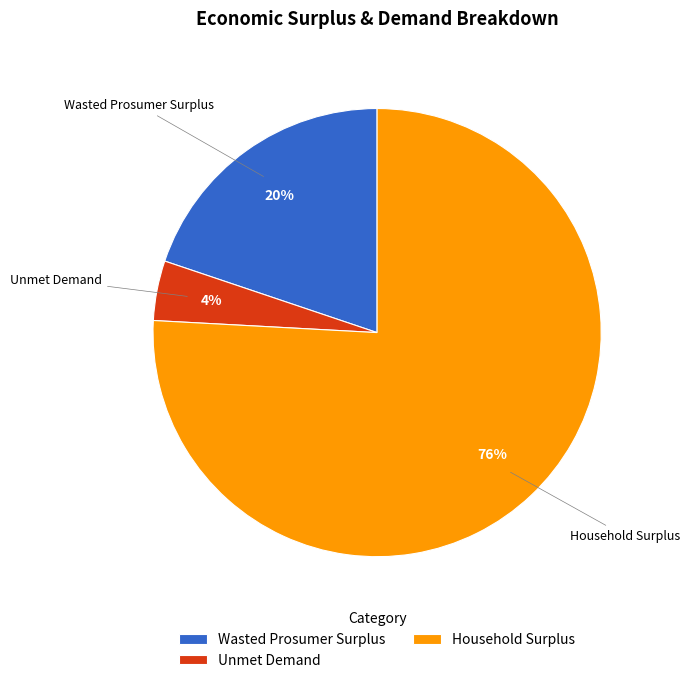

Which slice is the largest?

Household Surplus